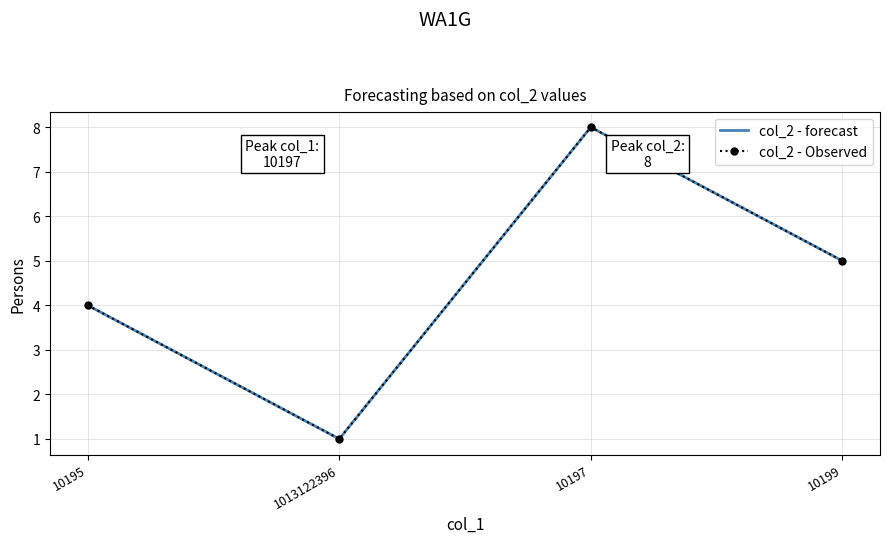

Between 10195 and 10197, which series saw the biggest shift?

col_2 - forecast